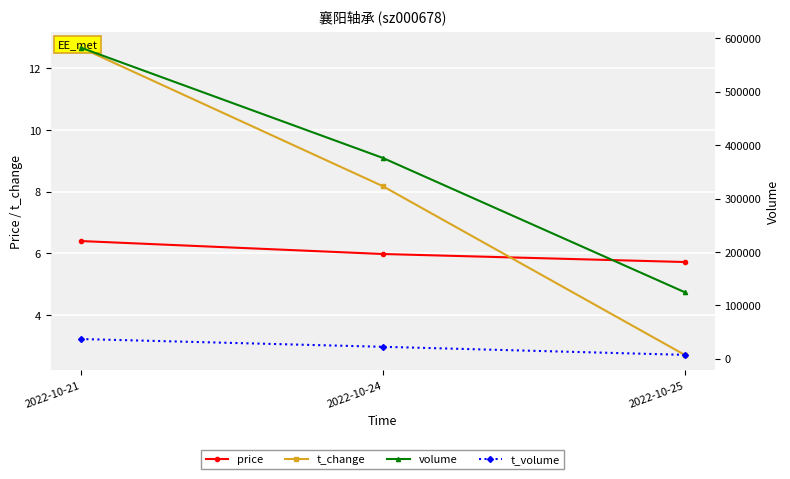

Reading left to right, list all the values displayed in this chart.

price: 2022-10-21=6.4	2022-10-24=6.0	2022-10-25=5.7
t_change: 2022-10-21=12.7	2022-10-24=8.2	2022-10-25=2.7
volume: 2022-10-21=582542.0	2022-10-24=376046.0	2022-10-25=124541.0
t_volume: 2022-10-21=36778.0	2022-10-24=22232.0	2022-10-25=7135.0